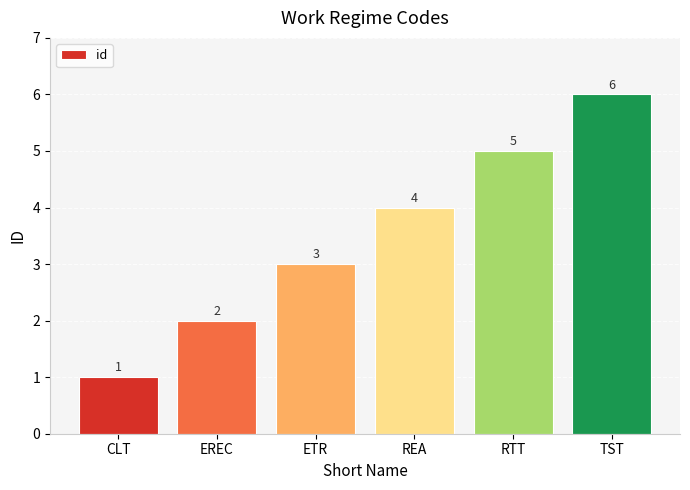

Rank the categories by value from lowest to highest.

CLT, EREC, ETR, REA, RTT, TST